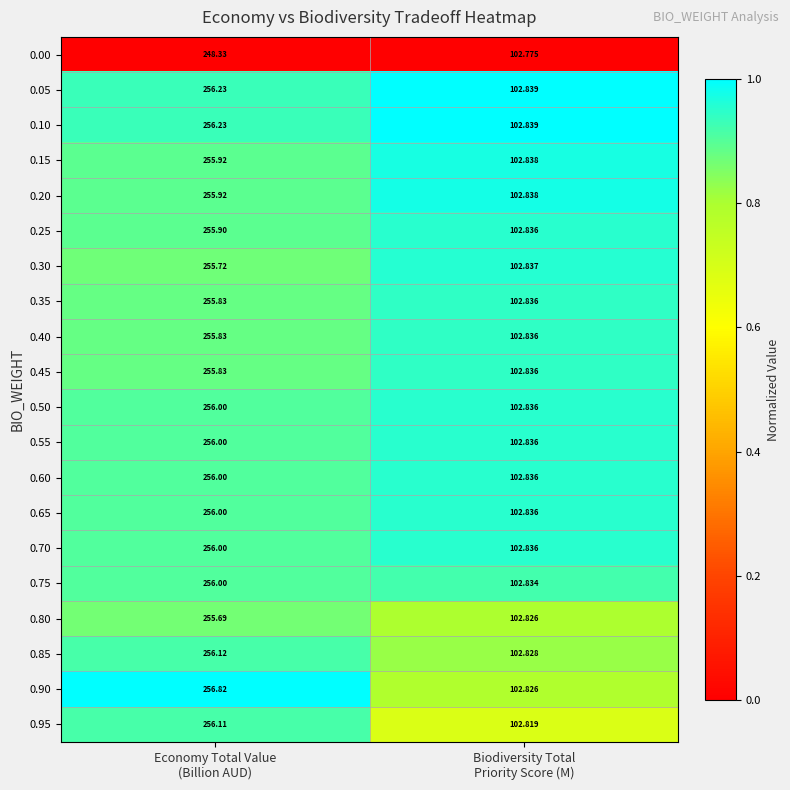

Which series has the largest total across all categories?

0.90